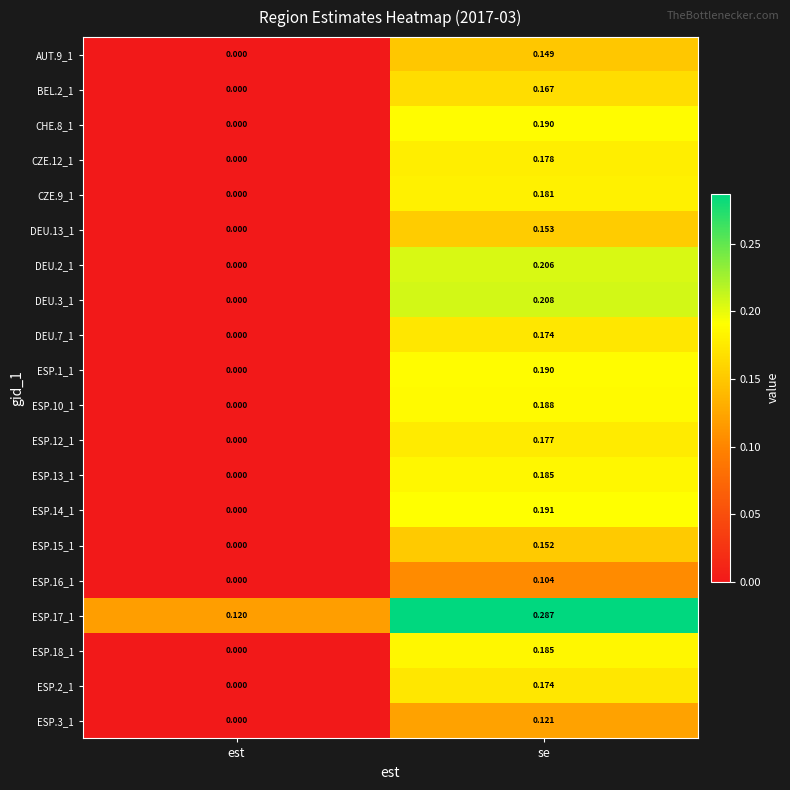

Is the value of ESP.12_1 at est greater than the value of ESP.13_1 at se?

No